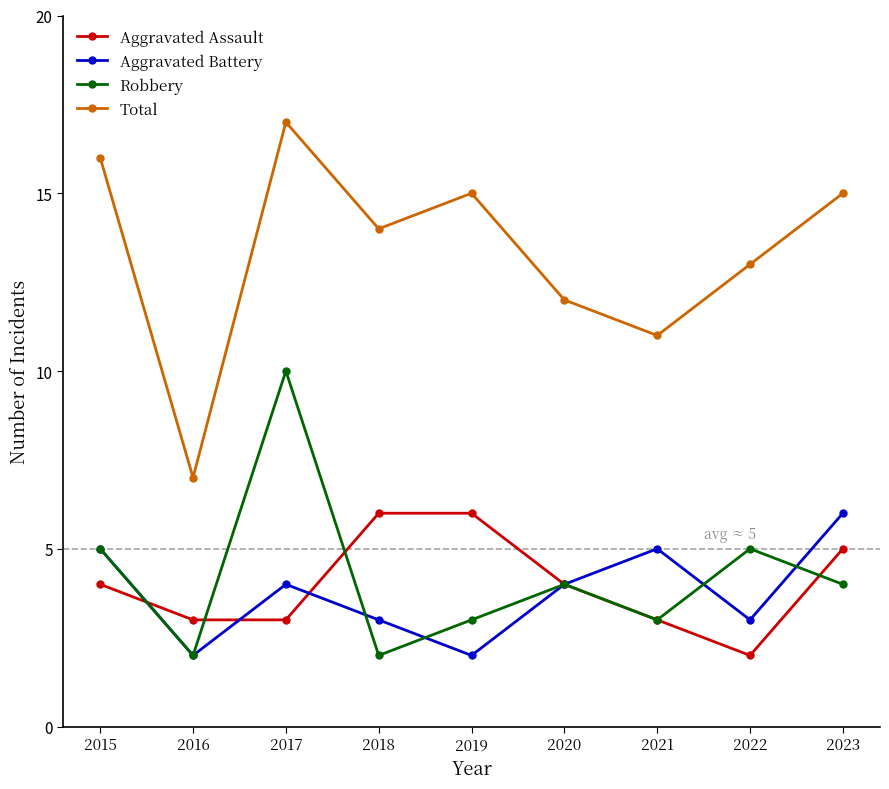

True or false: Aggravated Battery and Total intersect in this chart.

False